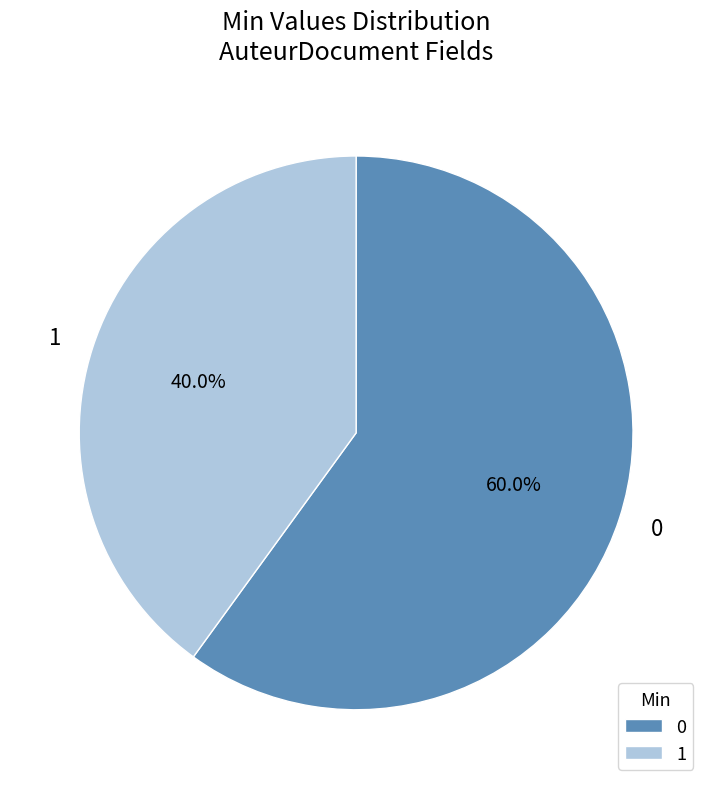

Approximately how many times larger is the value at 1 compared to 0?

0.7